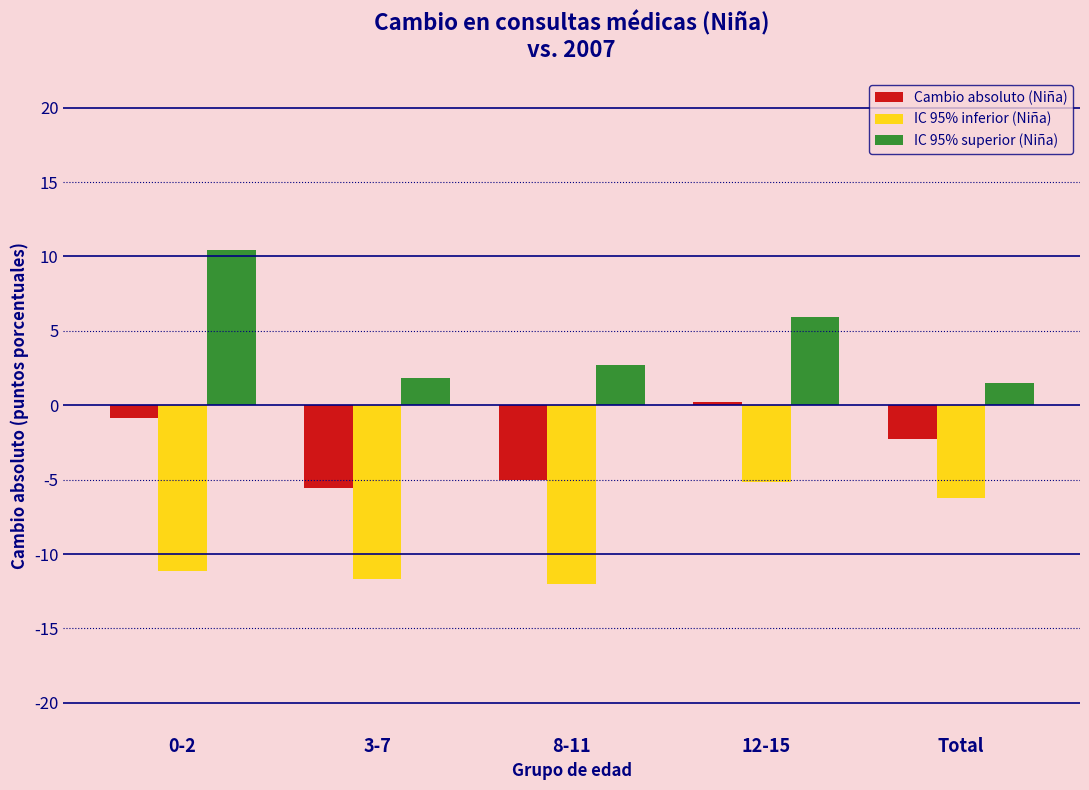

Reading right to left, list all the values displayed in this chart.

Cambio absoluto (Niña): Total=-2.3	12-15=0.2	8-11=-5.0	3-7=-5.6	0-2=-0.9
IC 95% inferior (Niña): Total=-6.2	12-15=-5.1	8-11=-12.0	3-7=-11.7	0-2=-11.2
IC 95% superior (Niña): Total=1.5	12-15=6.0	8-11=2.7	3-7=1.8	0-2=10.4